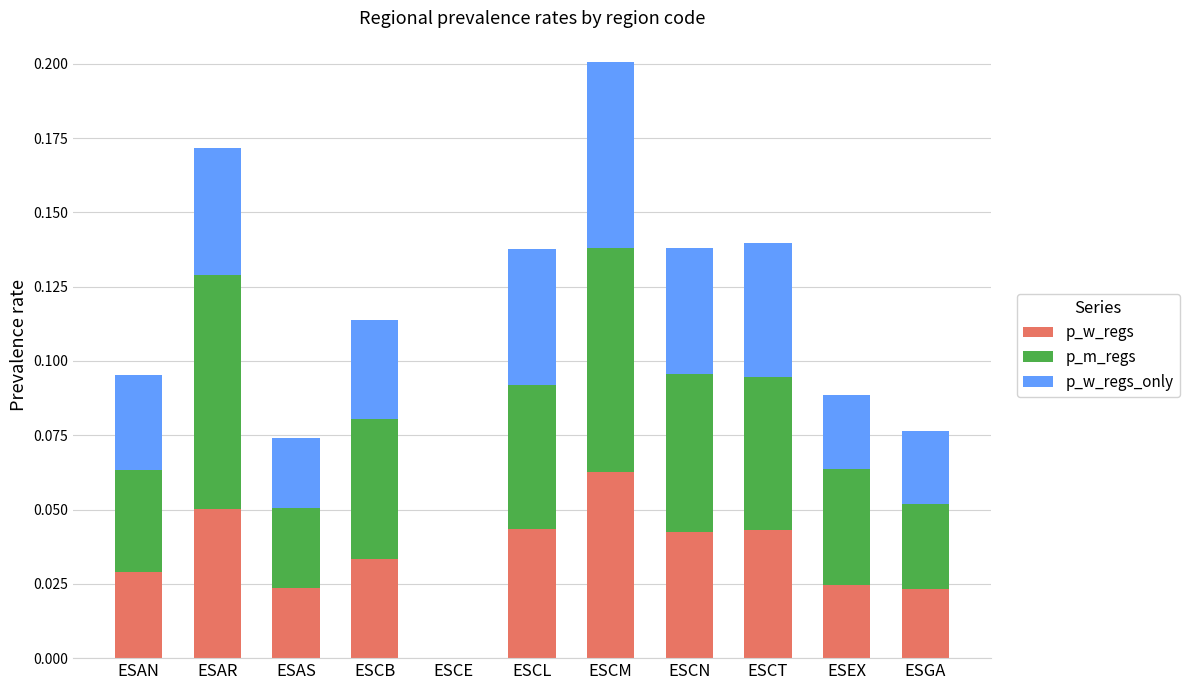

At which label does p_w_regs reach its peak?

ESCM